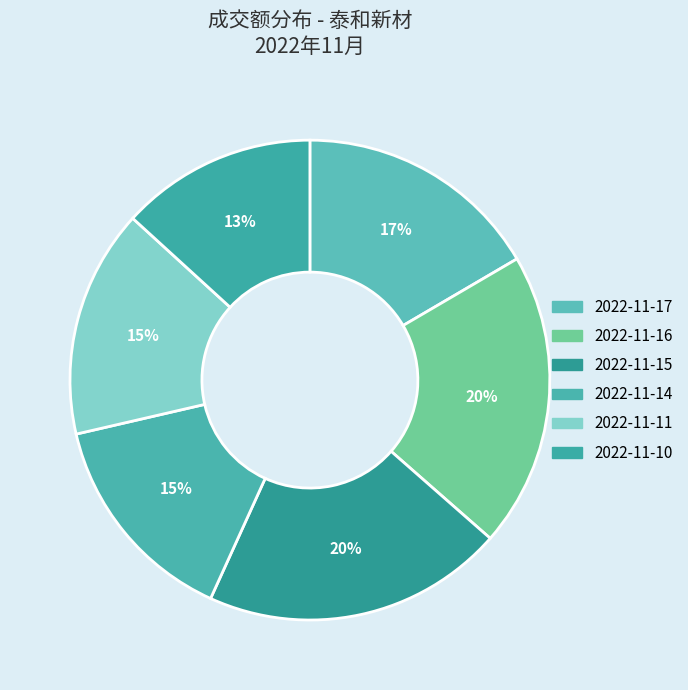

Count the number of slices in the pie.

6